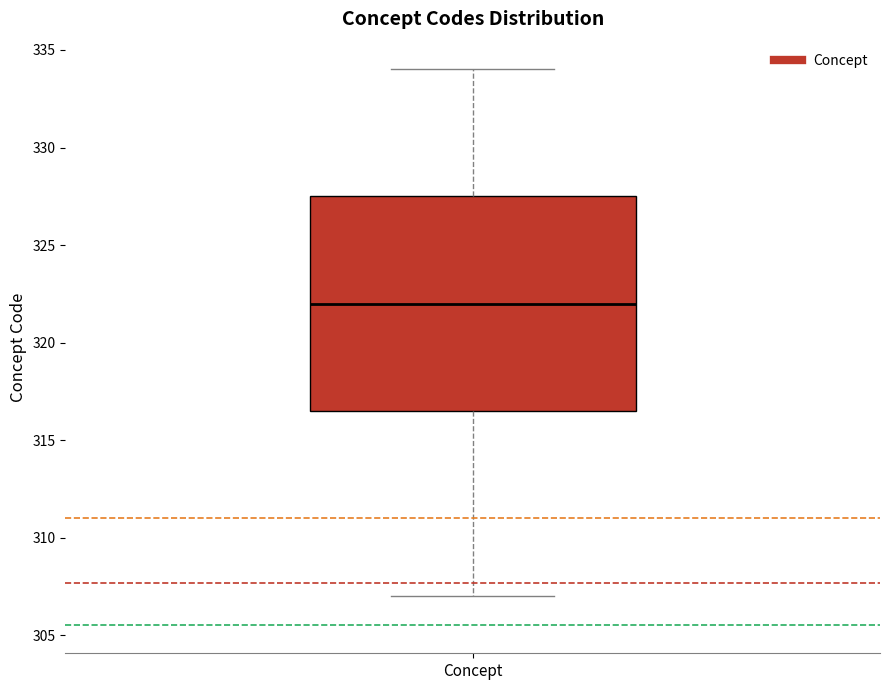

Transcribe this box plot: give where the median line is, the range the box spans, and where the two whiskers end, as read against the y-axis. The values are not printed on the chart, so give them approximately, as read against the axis.

median 322.0, box 316.5 to 327.5, whiskers 307.0 to 334.0